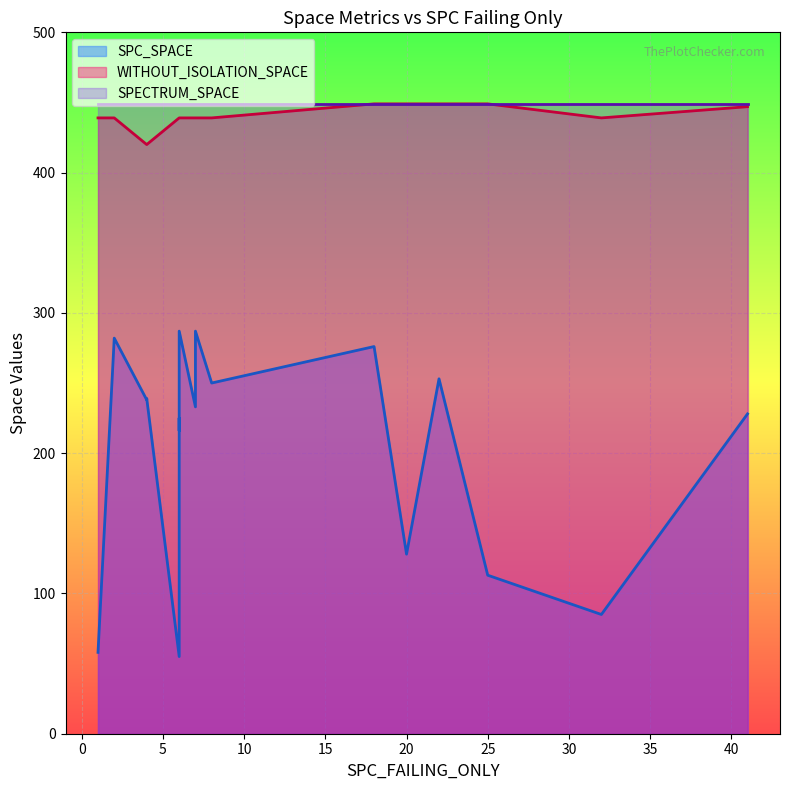

Where does the SPC_SPACE series first go above 55?

1